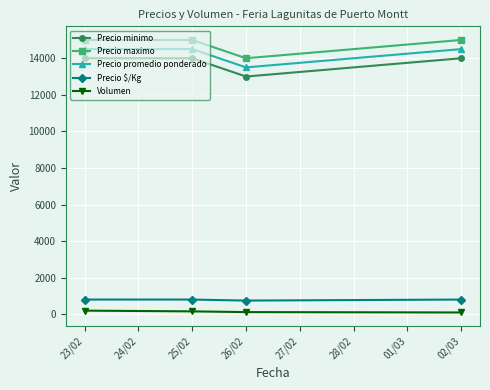

At which category does Precio promedio ponderado reach its first local valley?

26/02